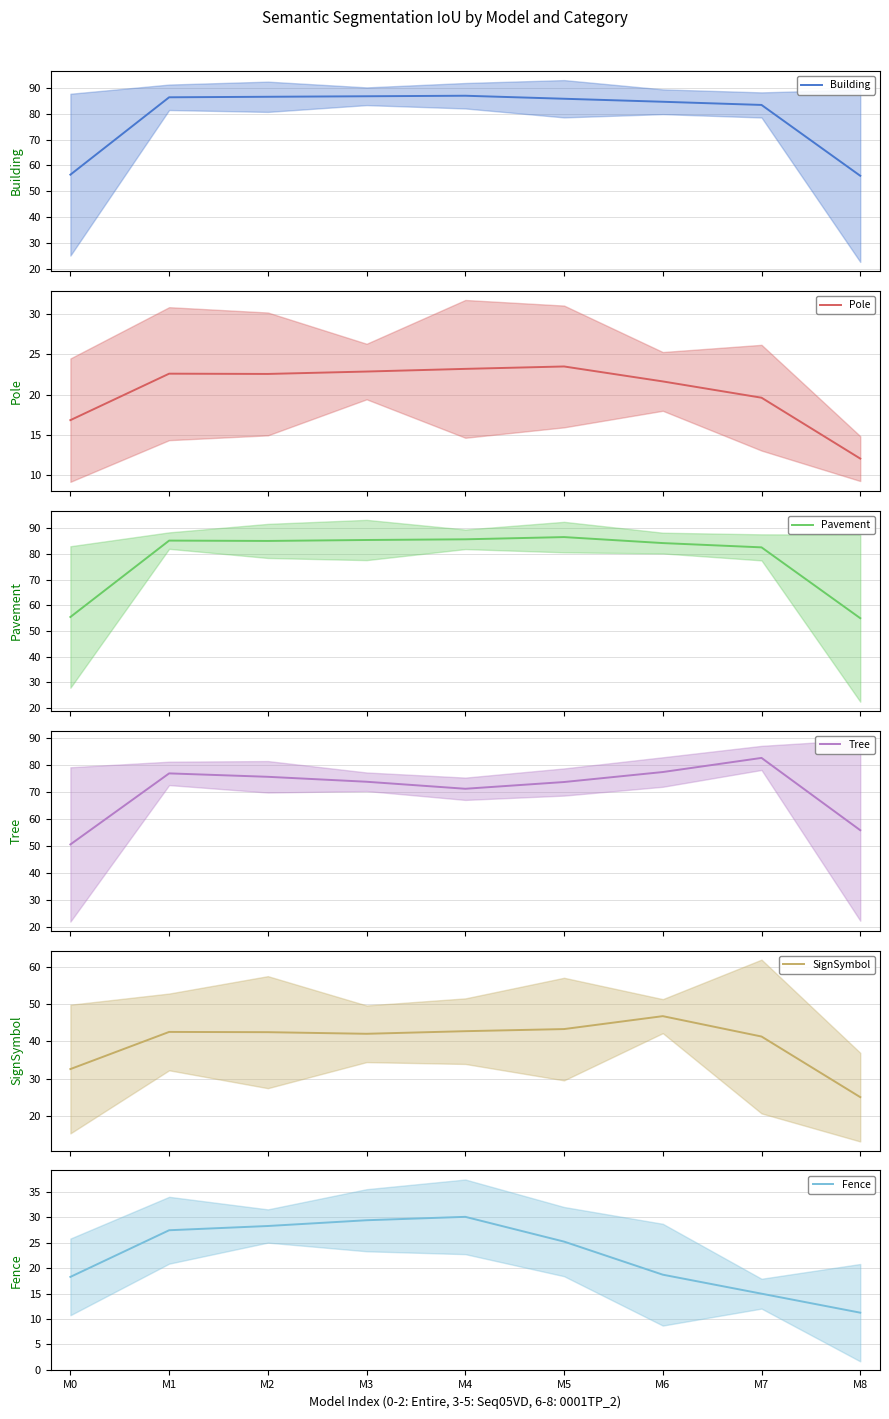

Is this an area chart (filled region under the line)?

No